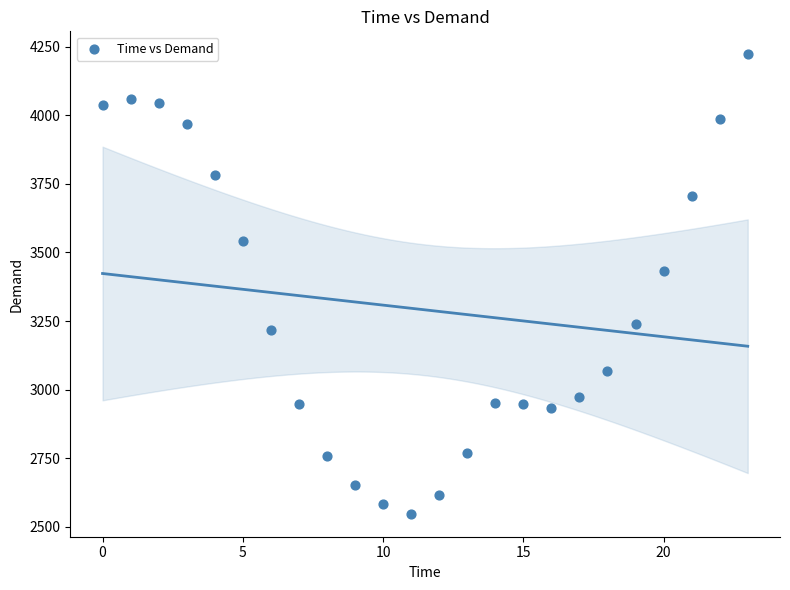

What is the range of Y values (max minus min)?

1674